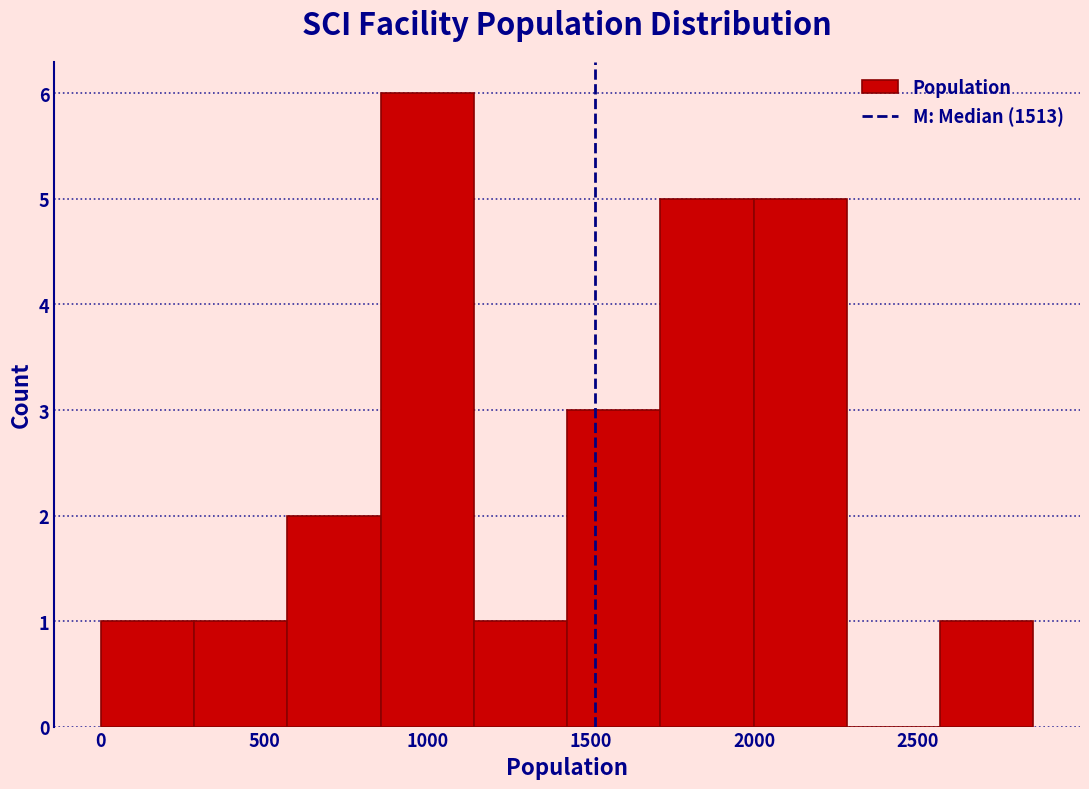

Over which range of the x-axis is the bar tallest?

850 to 1150